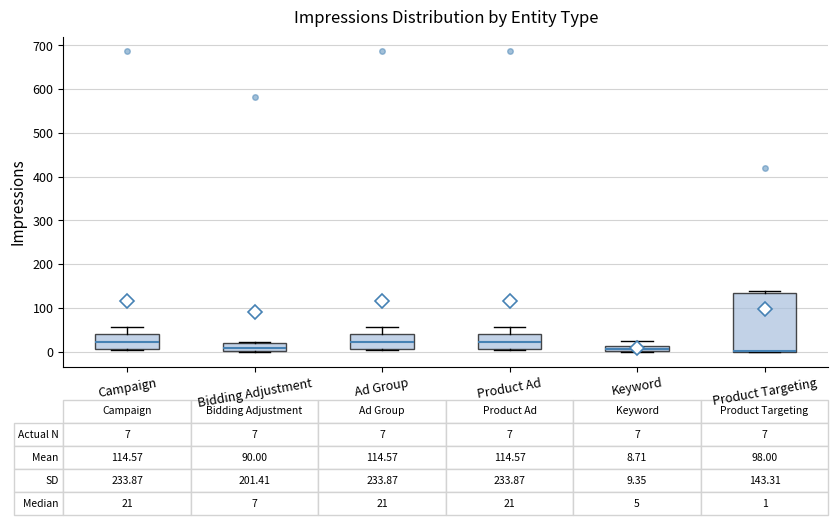

Comparing the boxes themselves (not the whiskers), which one is the tallest?

Product Targeting